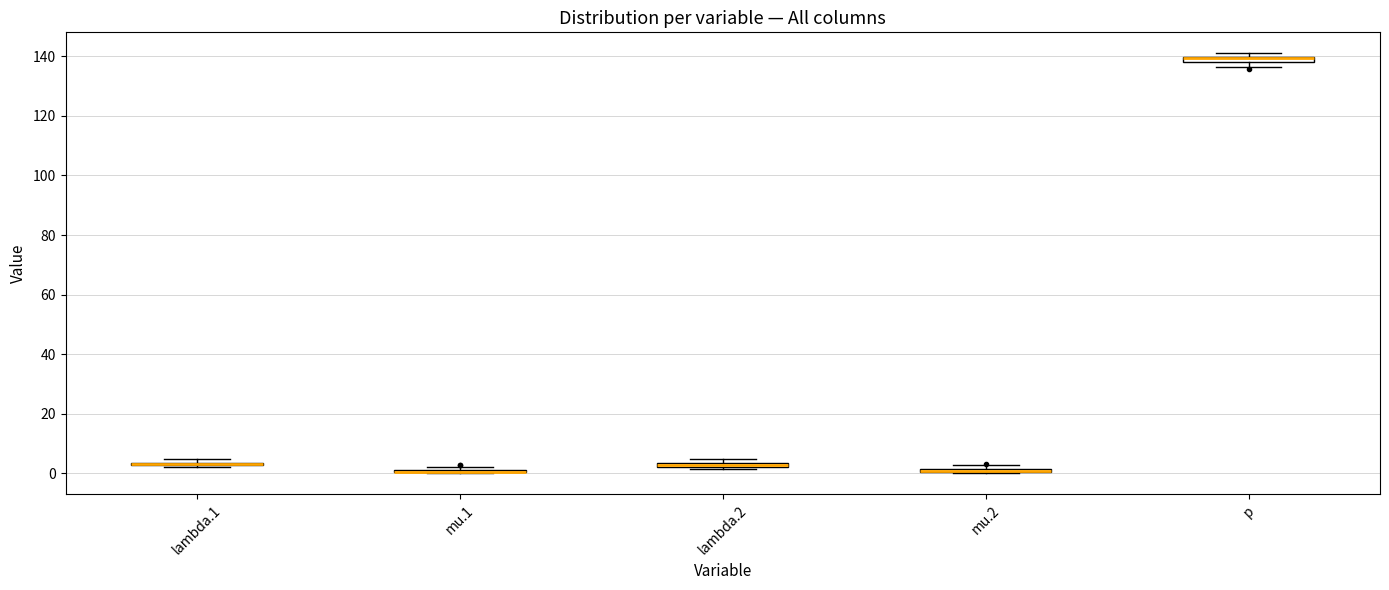

Where is the upper edge of the box for mu.2 on the y-axis? The values are not printed on the chart, so give them approximately, as read against the axis.

2